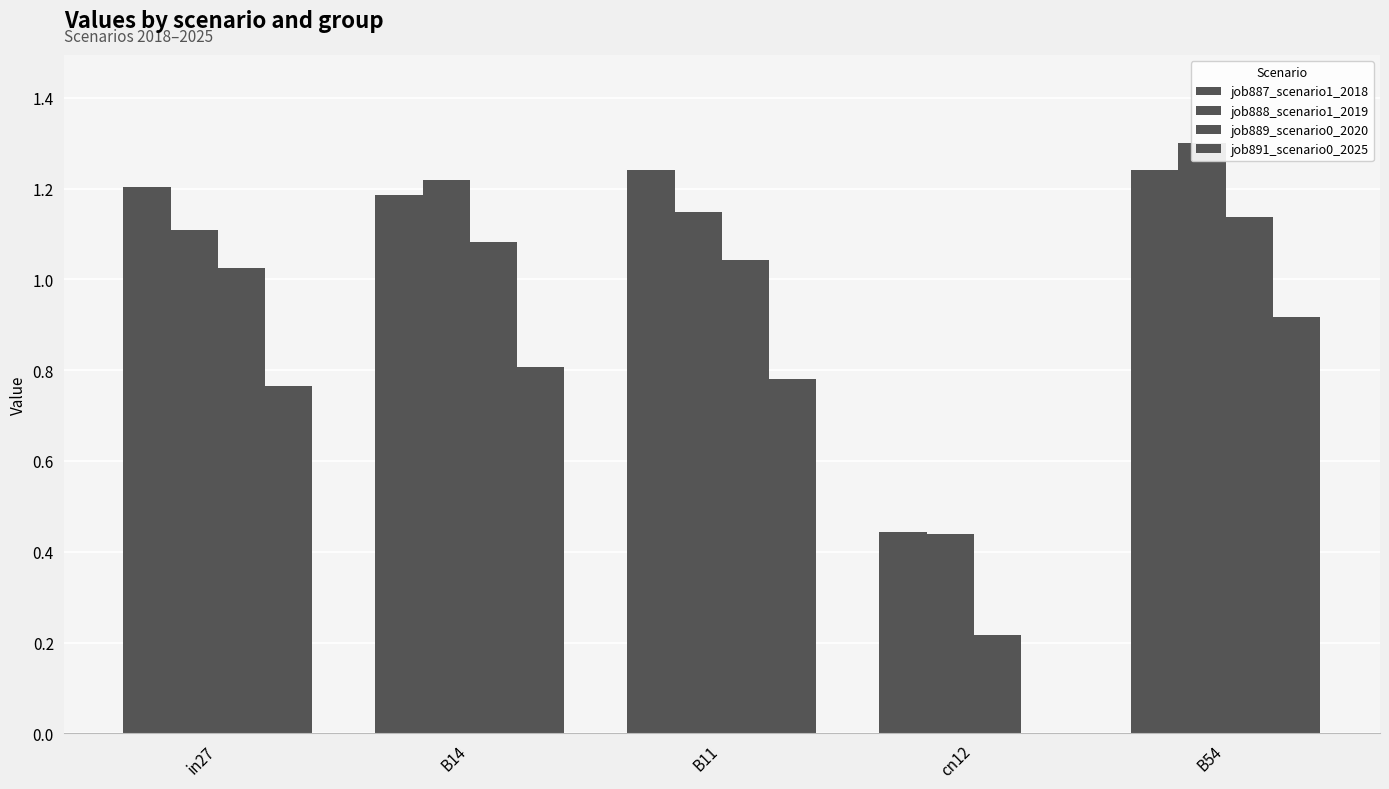

What is the value of the job887_scenario1_2018 bar at the 5th from the left?

1.2